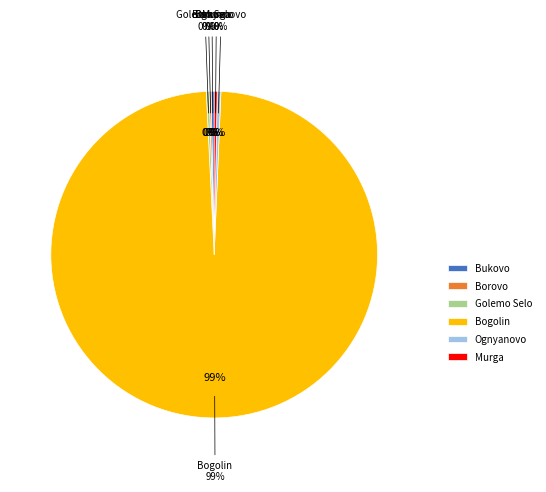

Is it true that Golemo Selo is 14% of the pie?

False